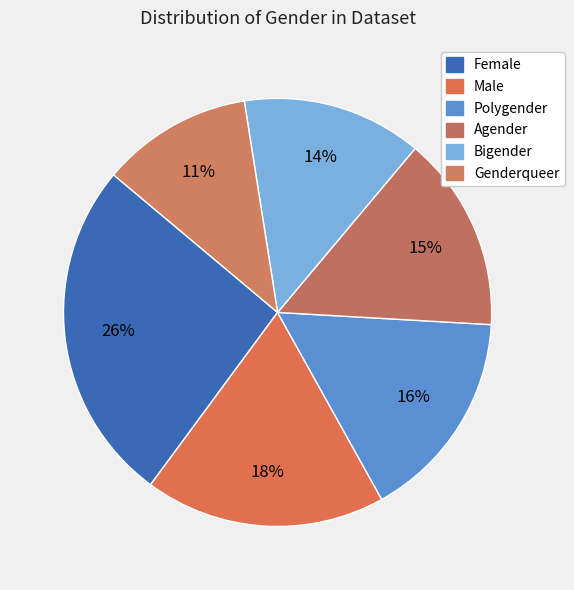

Does any single category account for the majority?

No